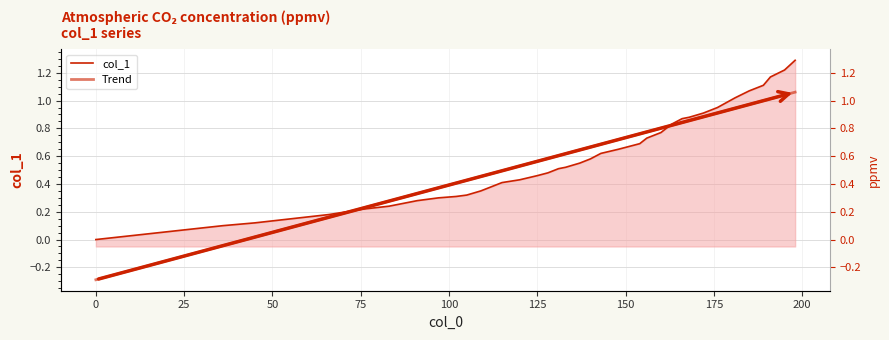

Rank the categories by value from highest to lowest.

198, 195, 191, 189, 185, 181, 176, 172, 168, 166, 163, 160, 156, 154, 148, 143, 140, 137, 133, 131, 128, 125, 120, 115, 112, 109, 105, 102, 97, 91, 87, 83, 76, 71, 66, 59, 52, 45, 36, 0